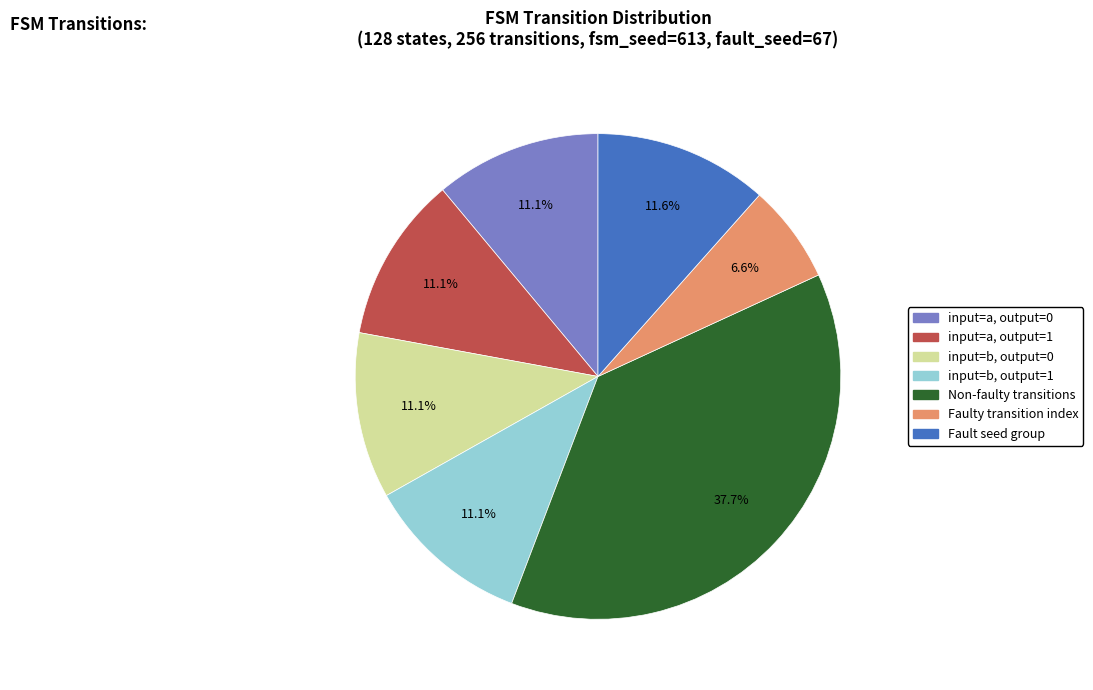

How many segments does this pie chart have?

7